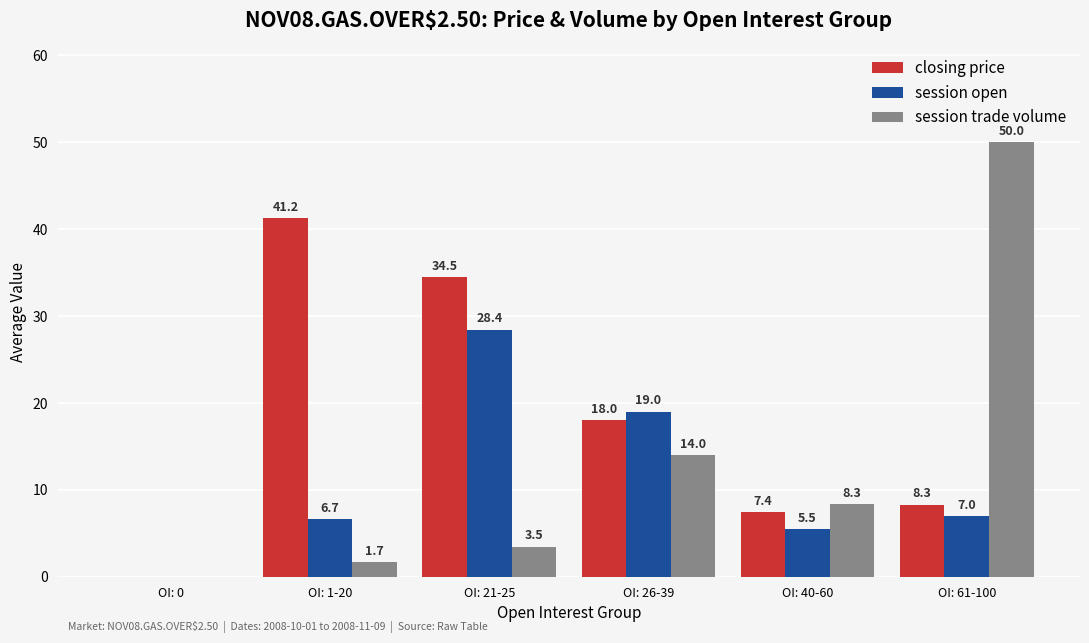

What is the total value across all series at OI: 40-60?

21.3